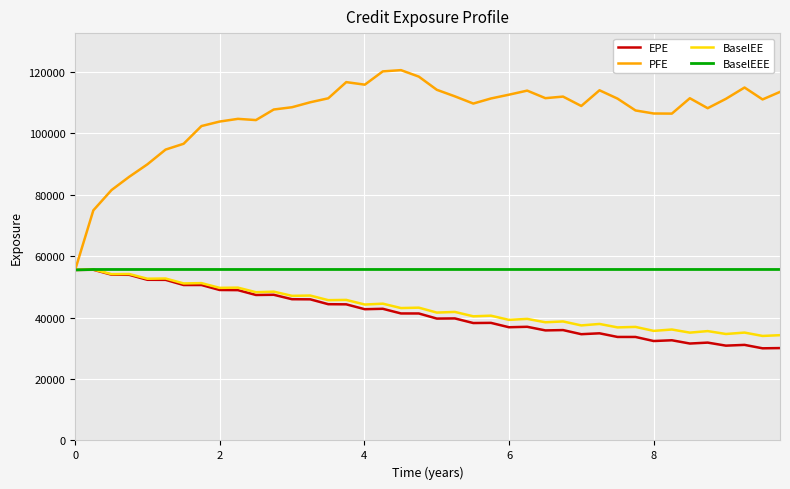

Which series has the largest range (max minus min)?

PFE